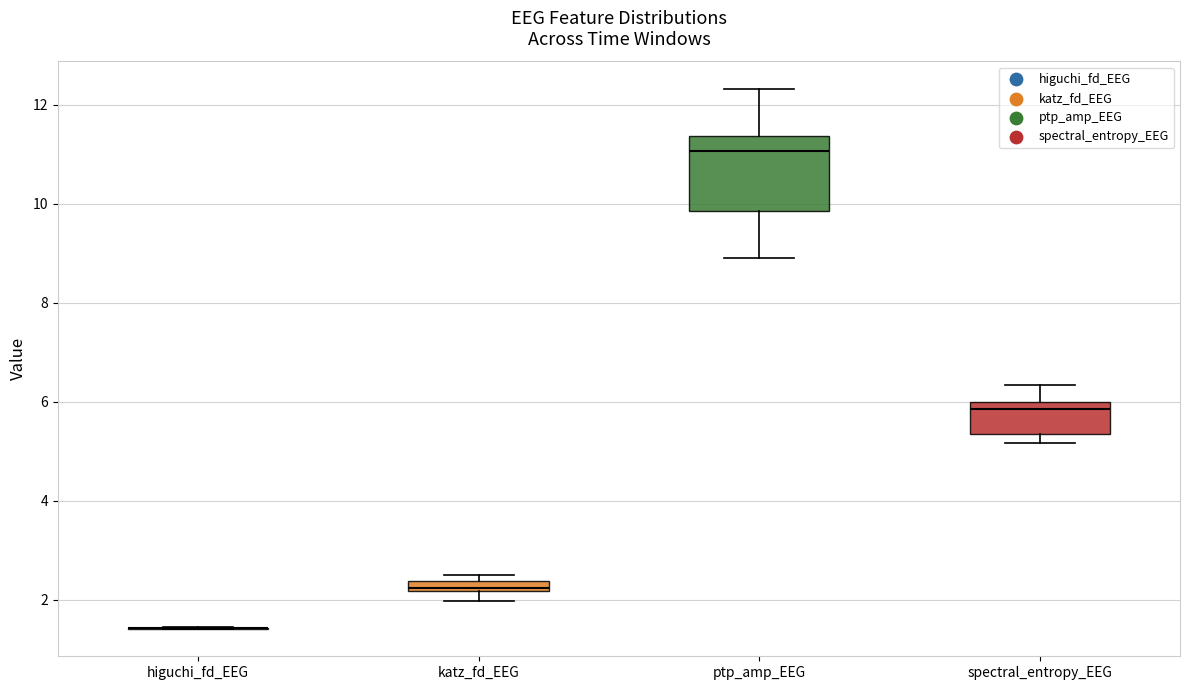

Where is the upper edge of the box for ptp_amp_EEG on the y-axis? The values are not printed on the chart, so give them approximately, as read against the axis.

11.4